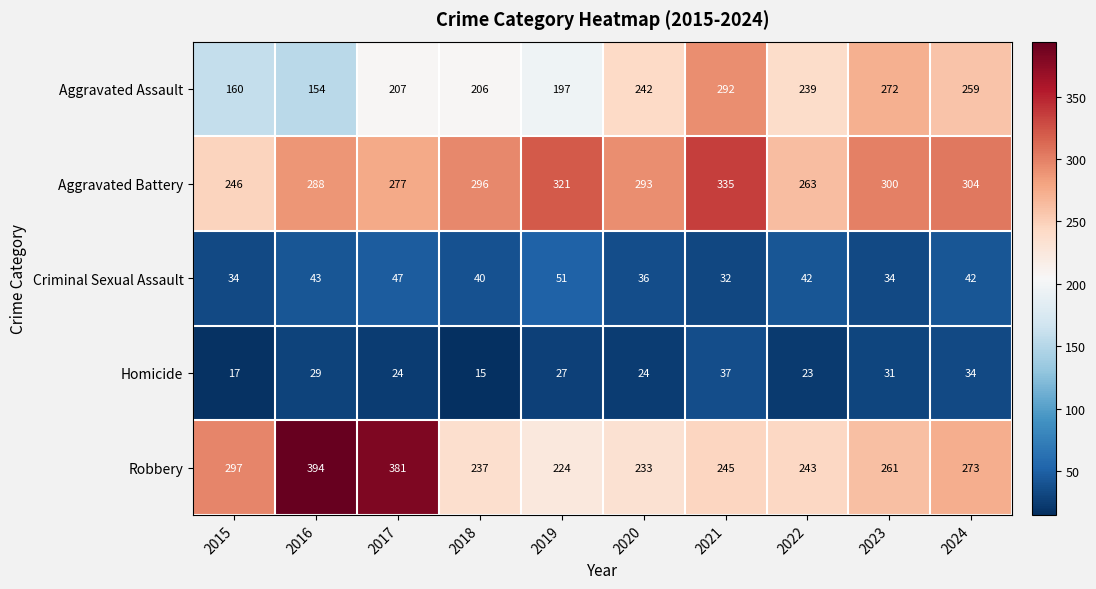

Which series has the largest range (max minus min)?

Robbery